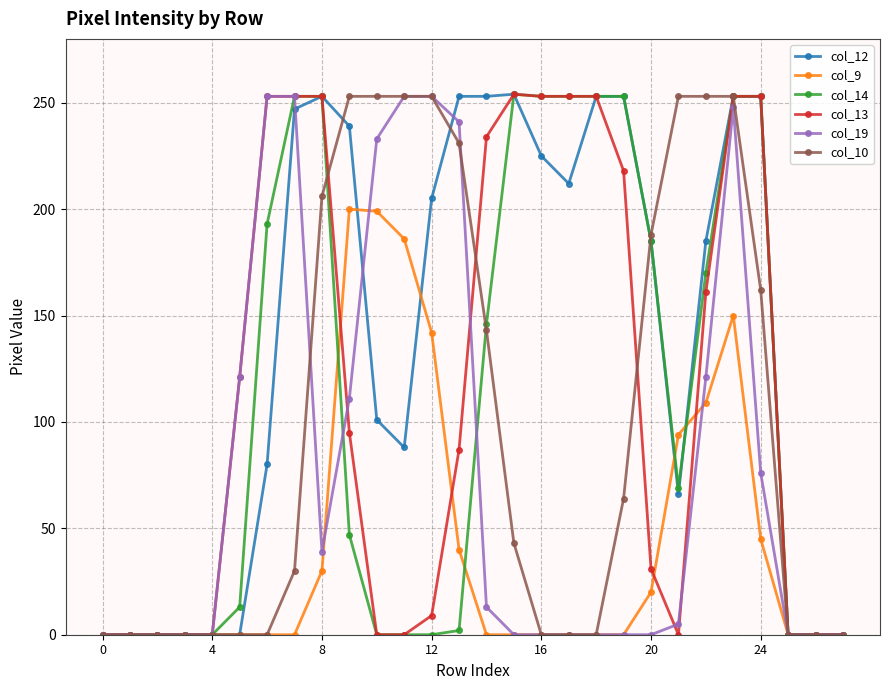

True or false: col_19 and col_13 intersect in this chart.

True